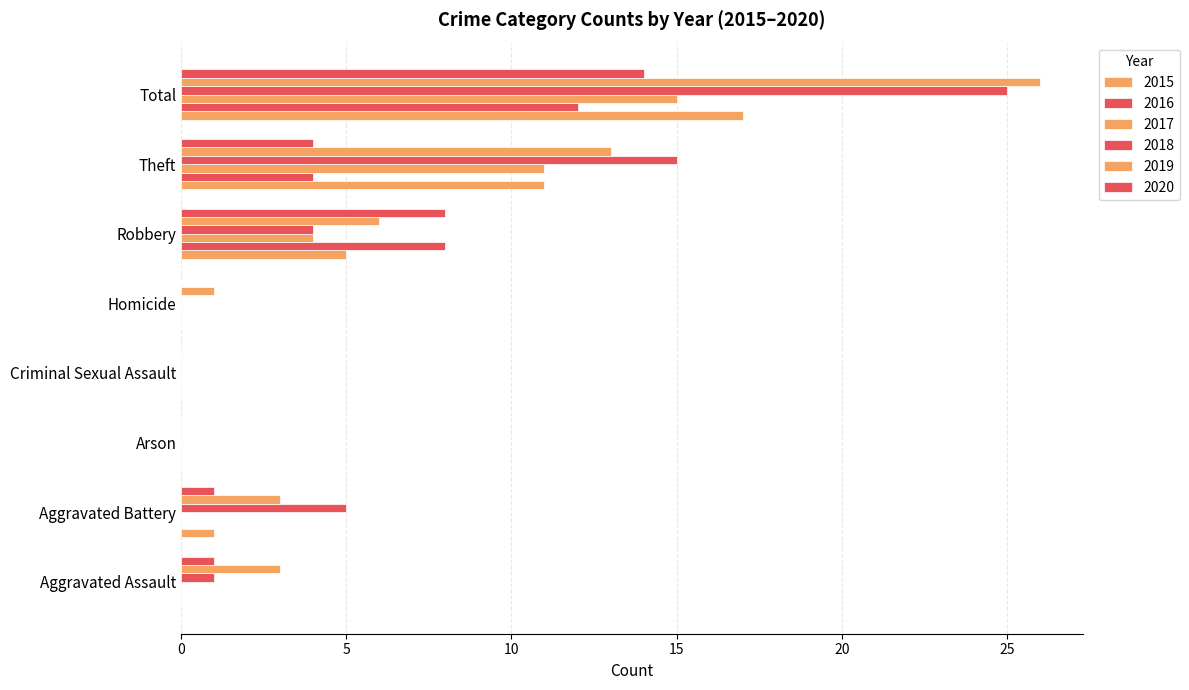

How many distinct data groups are displayed?

6